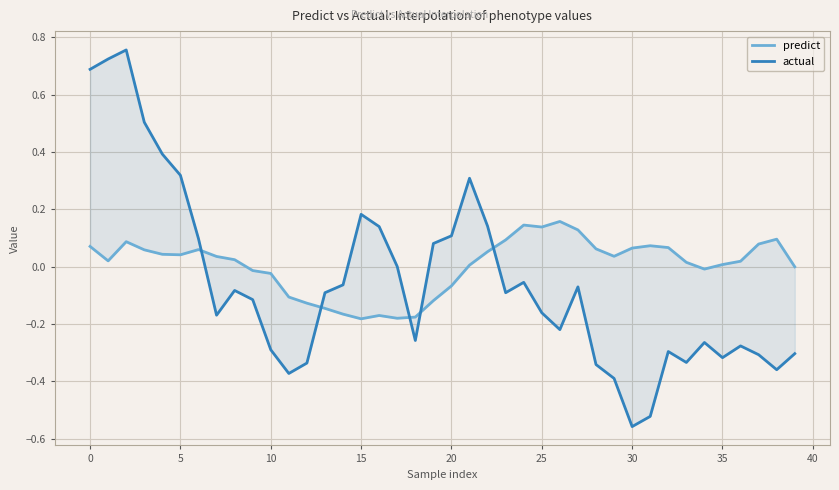

How many categories are shown in the chart?

40